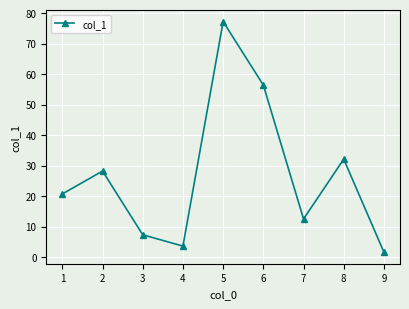

How many data points does each series have?

9